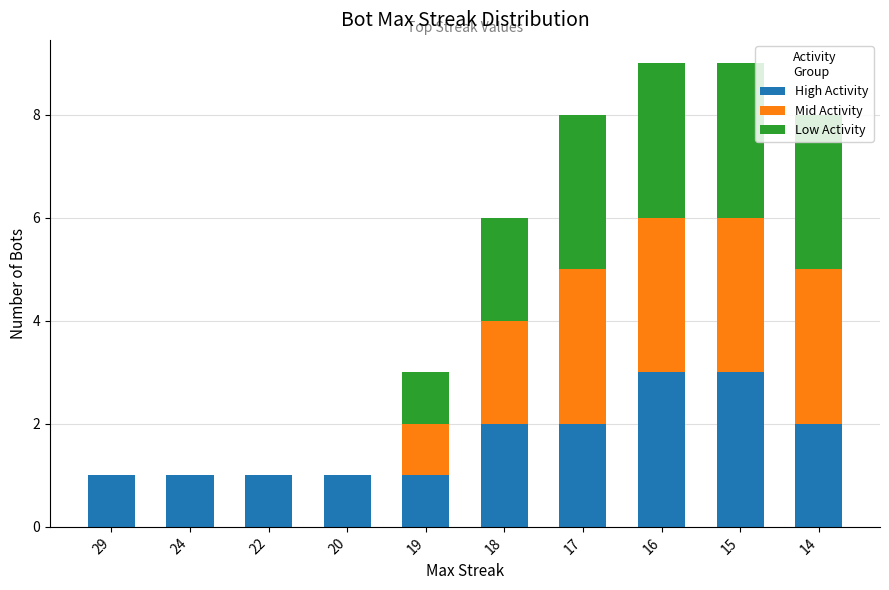

Count the number of categories in the chart.

10